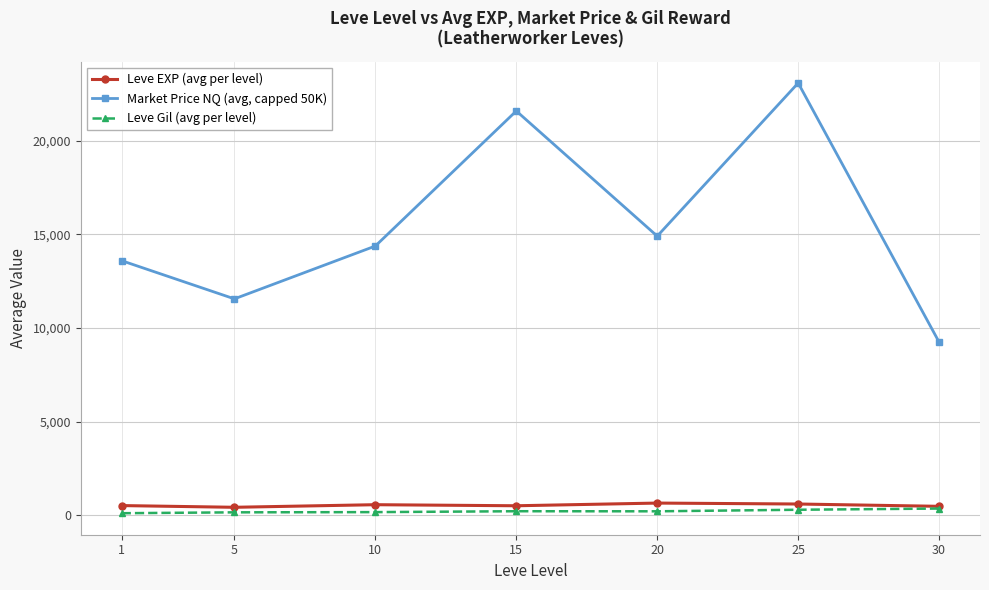

True or false: Market Price NQ (avg, capped 50K) and Leve Gil (avg per level) cross at least once.

False